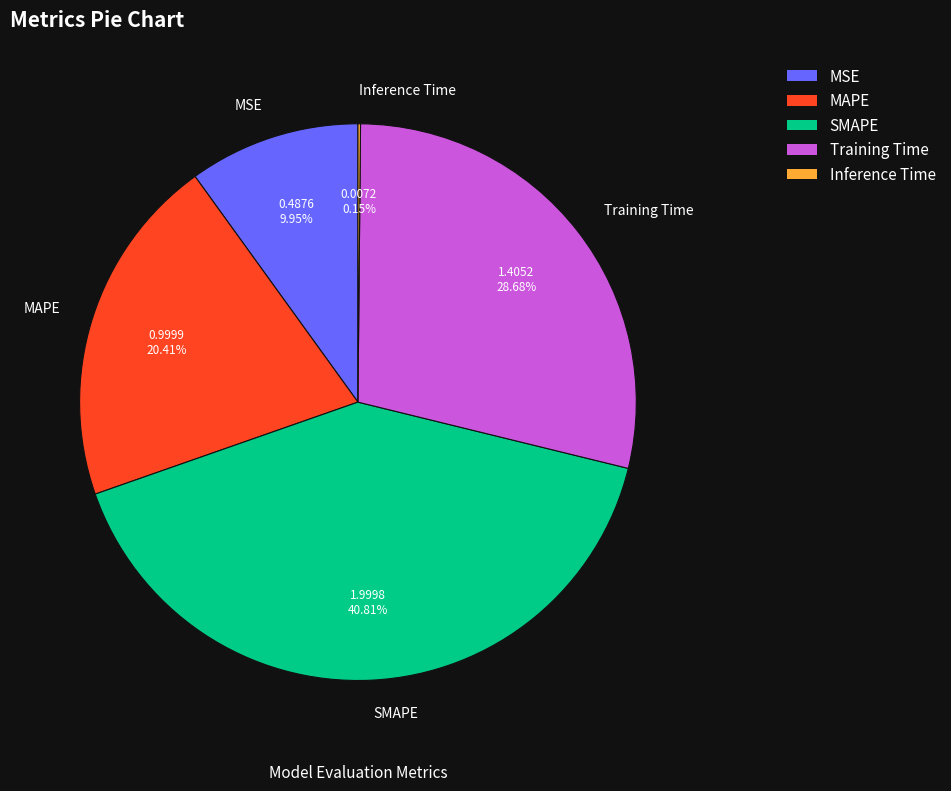

What percentage is the Training Time slice, to the nearest percent?

29%